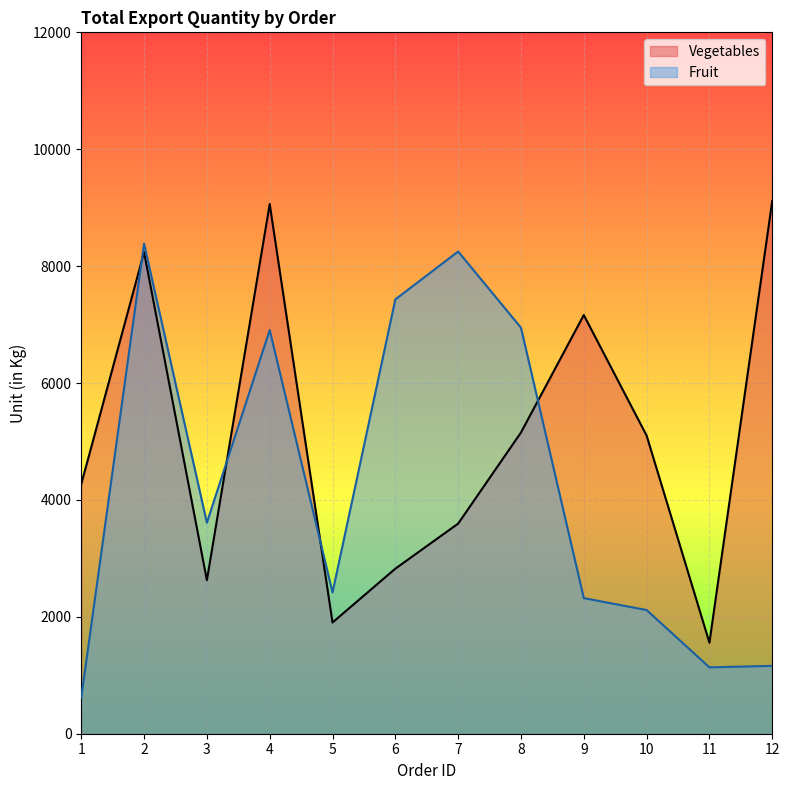

The value of Vegetables at 3 is 2626. True or false?

True